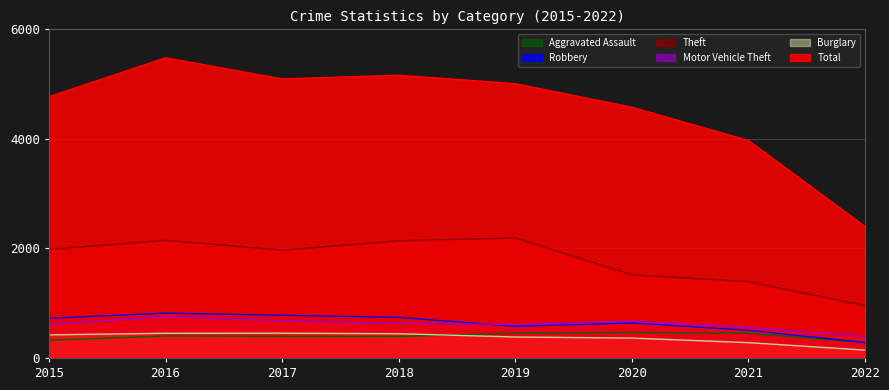

What is the value of the Theft point at the 2nd from the left?

2148